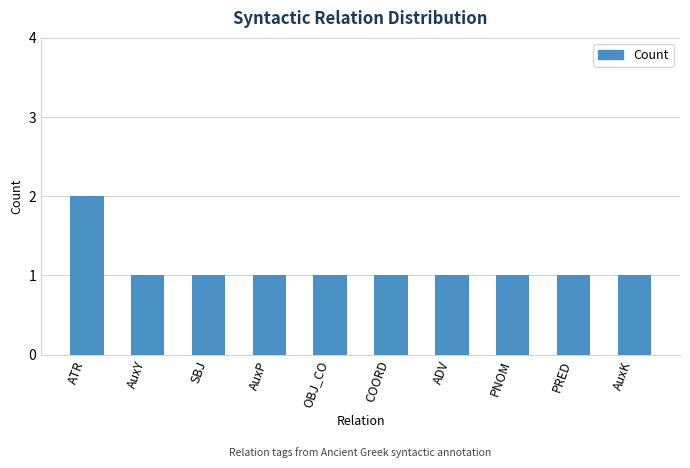

What is the smallest value displayed?

1